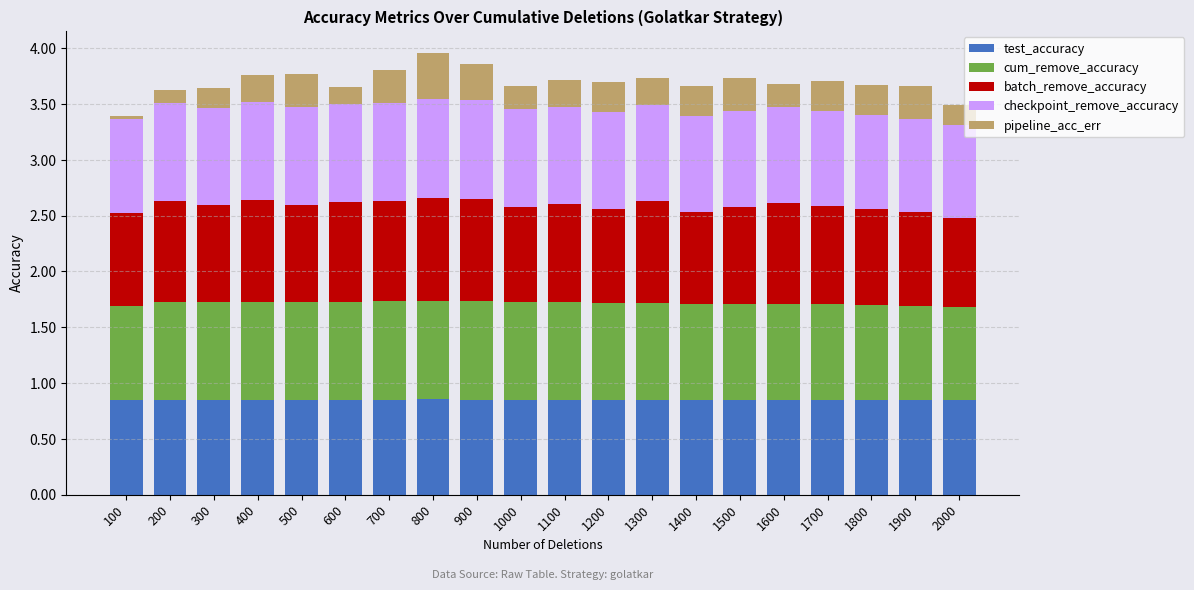

What is the sum of the test_accuracy values at 1200 and 1400?

1.7